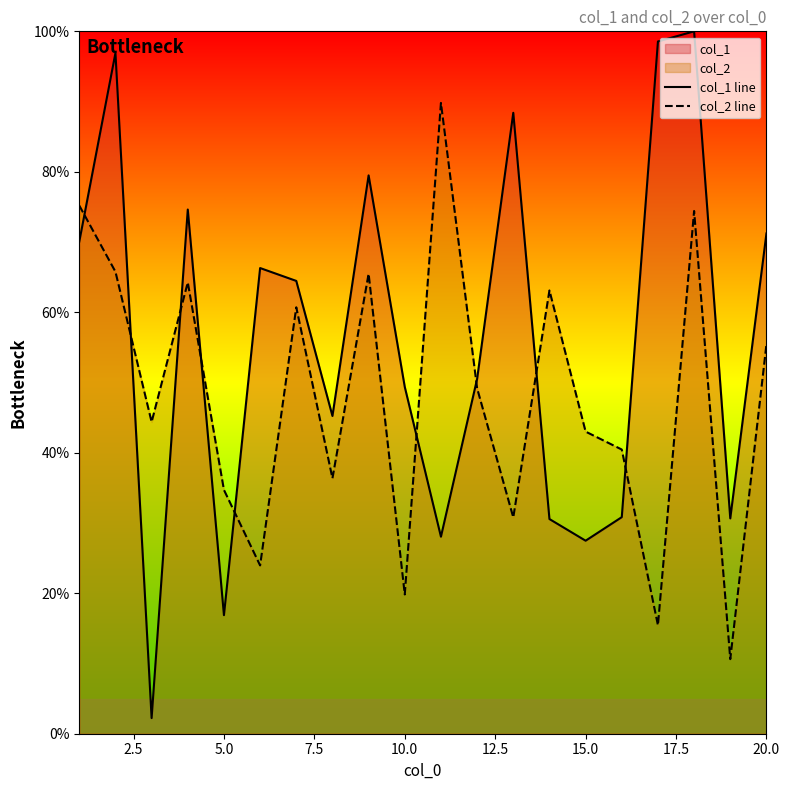

What is the total value across all series at 10.0?

69.2